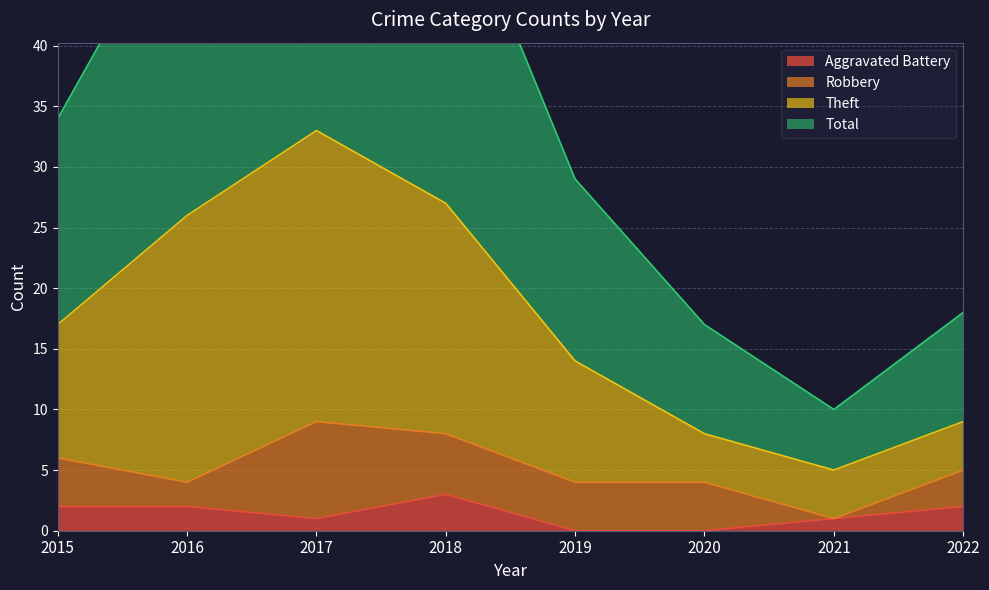

The Aggravated Battery series shows 2 at 2018. True or false?

False